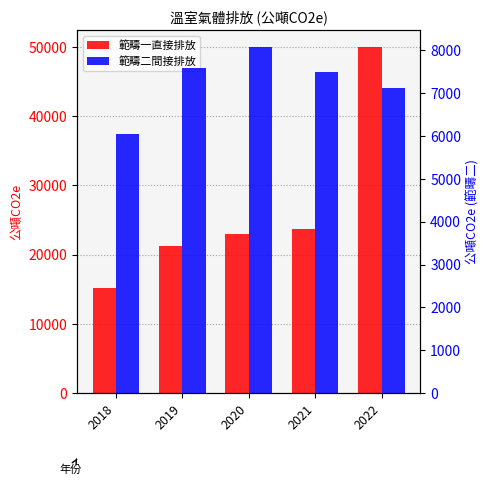

At how many categories does at least one series exceed 6977?

5